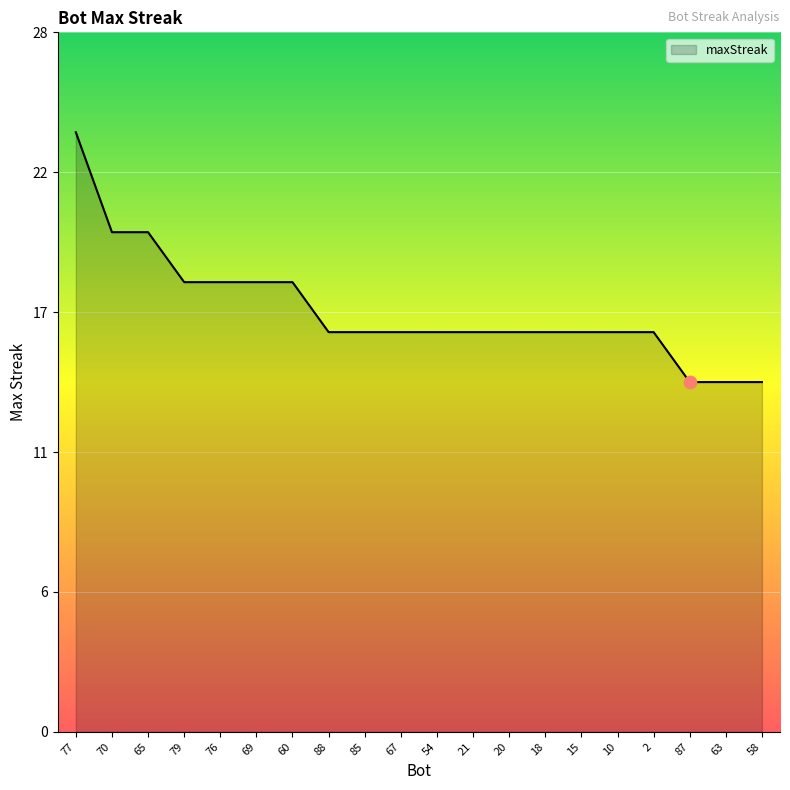

What is the ratio of the value at 10 to the value at 18?

1.0